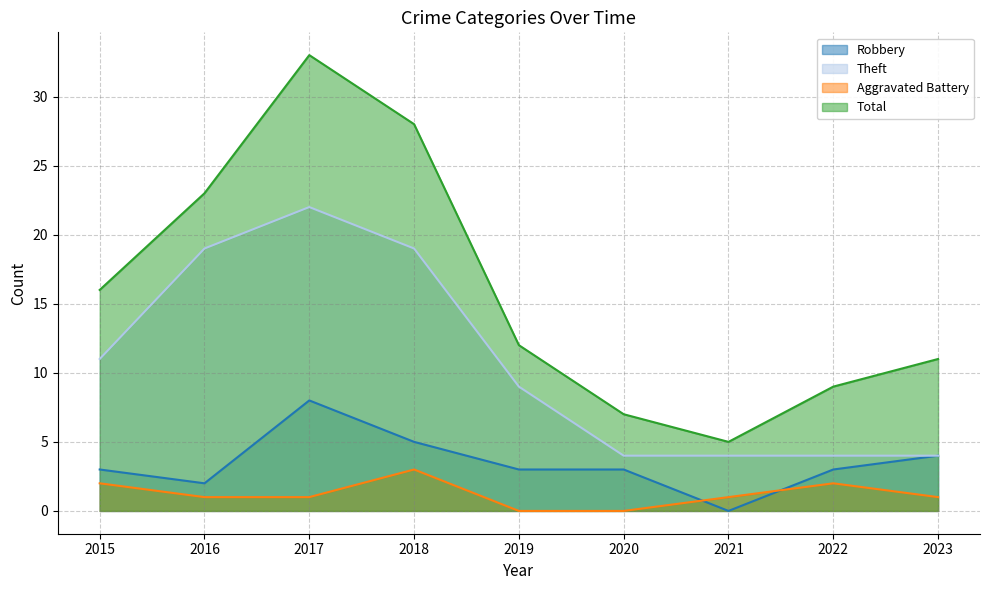

Rank the series by their average value, from highest to lowest.

Total, Theft, Robbery, Aggravated Battery